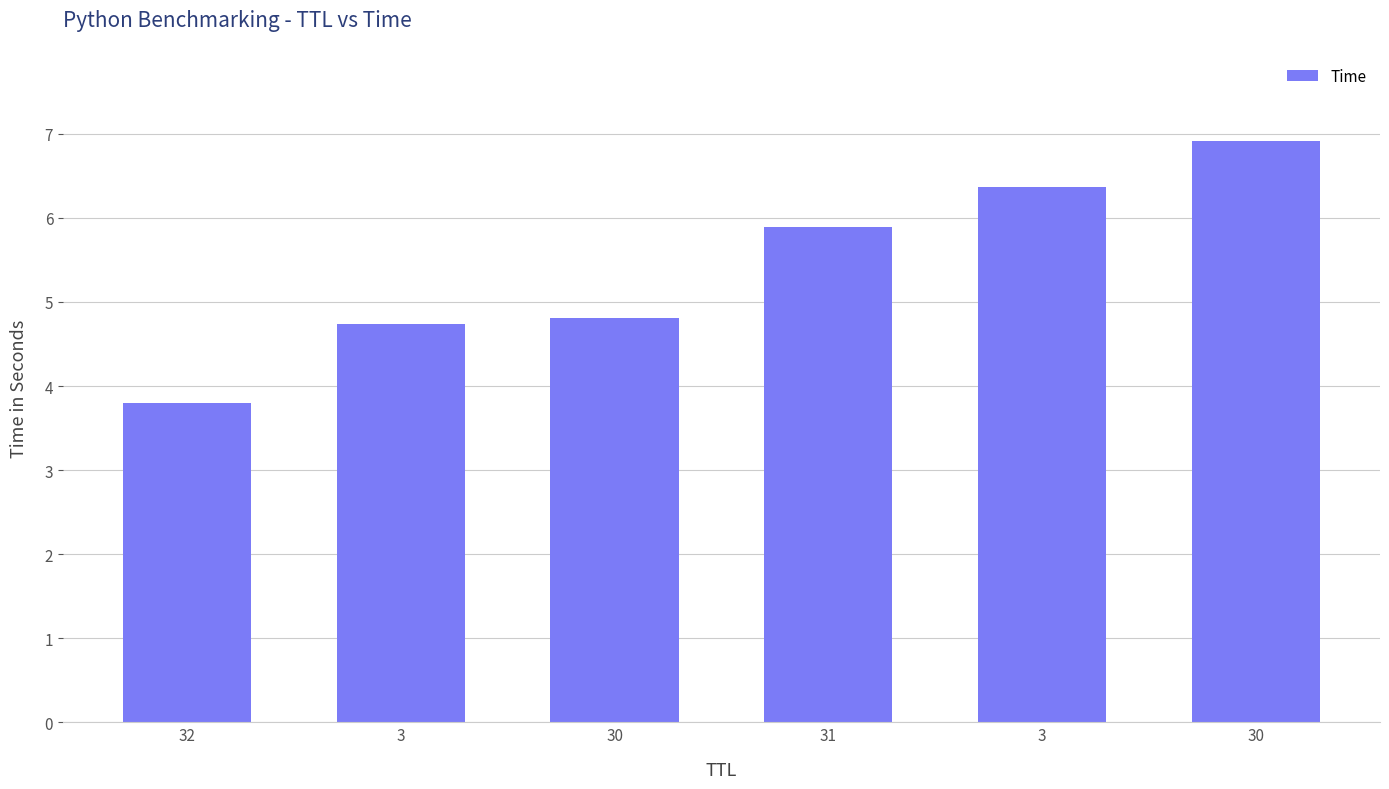

How many categories are shown in the chart?

6